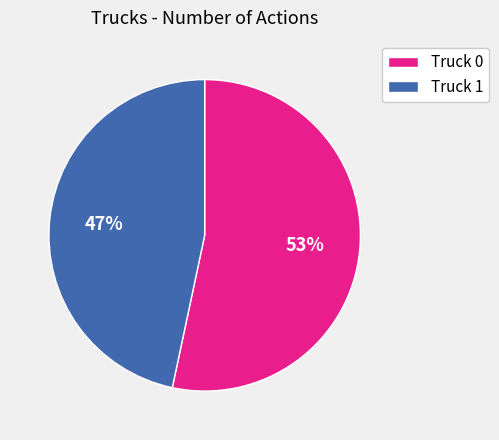

The Truck 1 slice represents 32% of the pie. True or false?

False